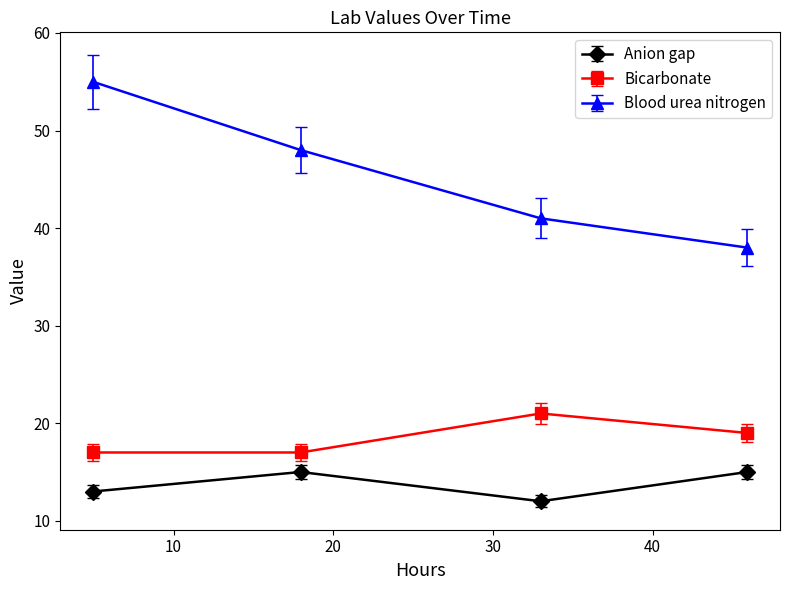

List the series in order of their peak value, lowest first.

Anion gap, Bicarbonate, Blood urea nitrogen